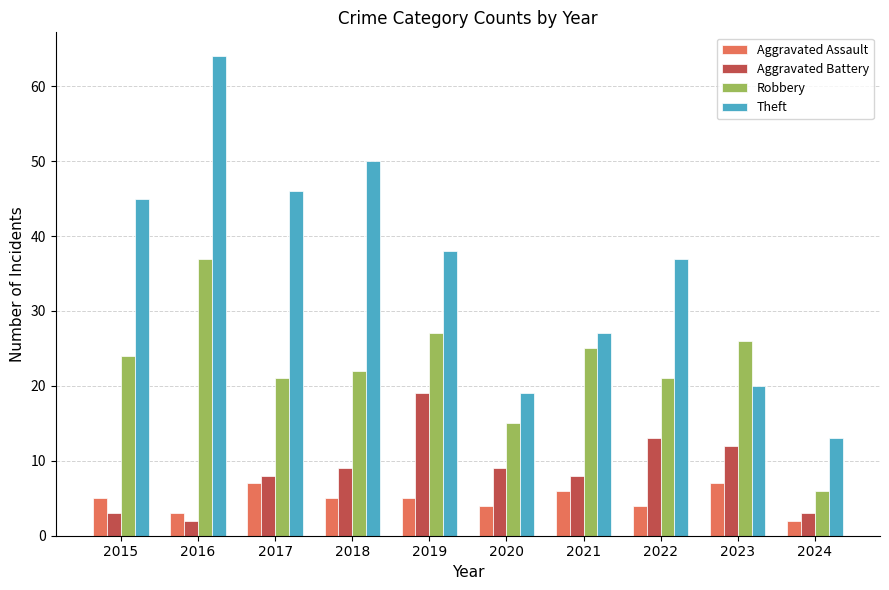

Count the number of categories in the chart.

10